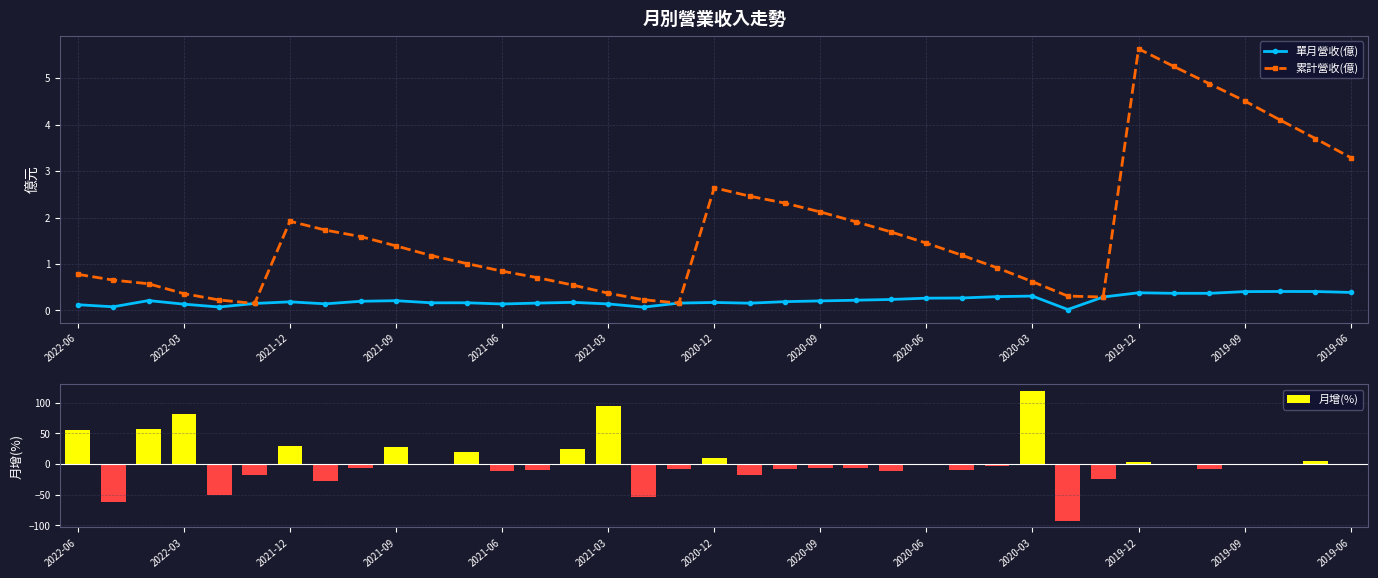

How many distinct data groups are displayed?

3